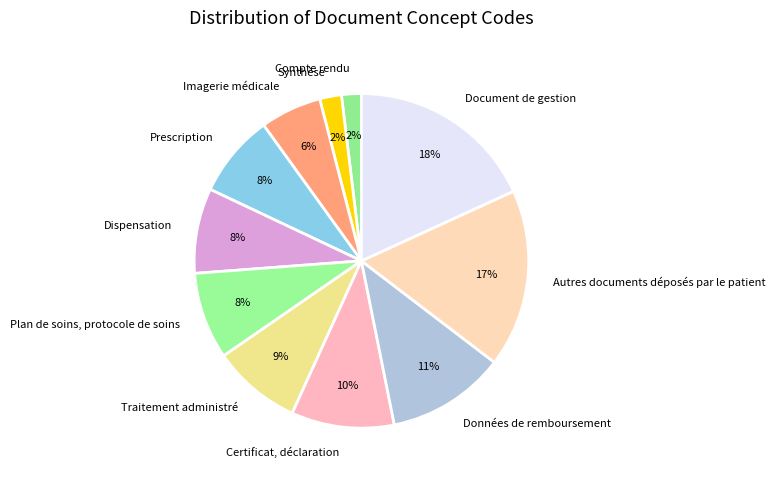

To the nearest percent, what percentage of the pie is Plan de soins, protocole de soins?

8%